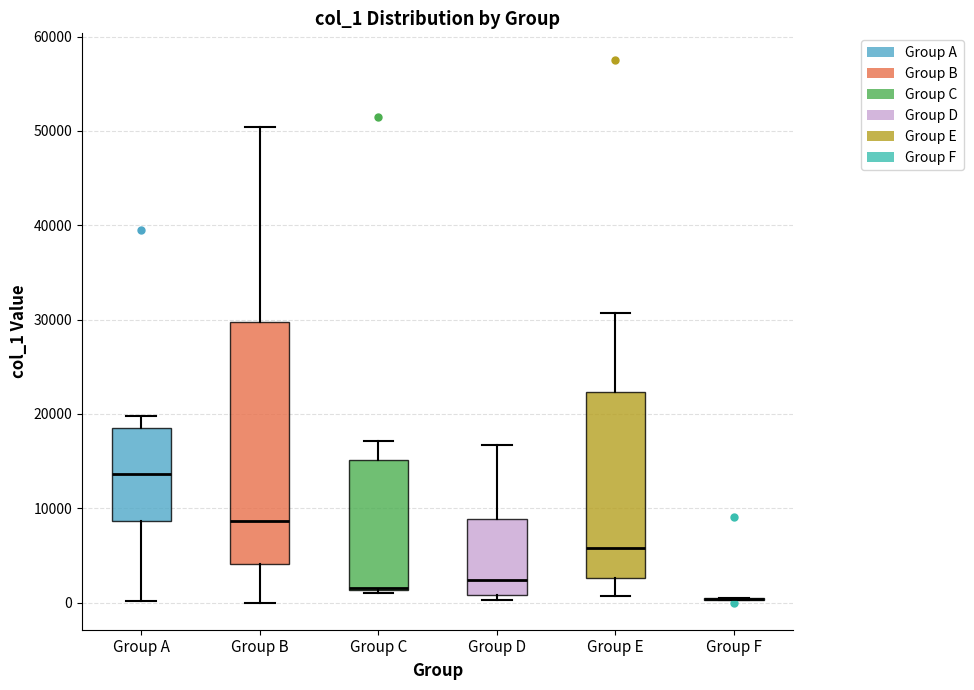

Reading left to right, transcribe this box plot: for each box, give where its median line is, the range the box spans, and where its two whiskers end, as read against the y-axis. The values are not printed on the chart, so give them approximately, as read against the axis.

Group A: median 14000, box 9000 to 18000, whiskers 0 to 20000
Group B: median 9000, box 4000 to 30000, whiskers 0 to 50000
Group C: median 2000 (drawn on the box's lower edge), box 1000 to 15000, whiskers 1000 to 17000
Group D: median 2000, box 1000 to 9000, whiskers 0 to 17000
Group E: median 6000, box 3000 to 22000, whiskers 1000 to 31000
Group F: box collapsed to a line at 0, whiskers 0 to 0